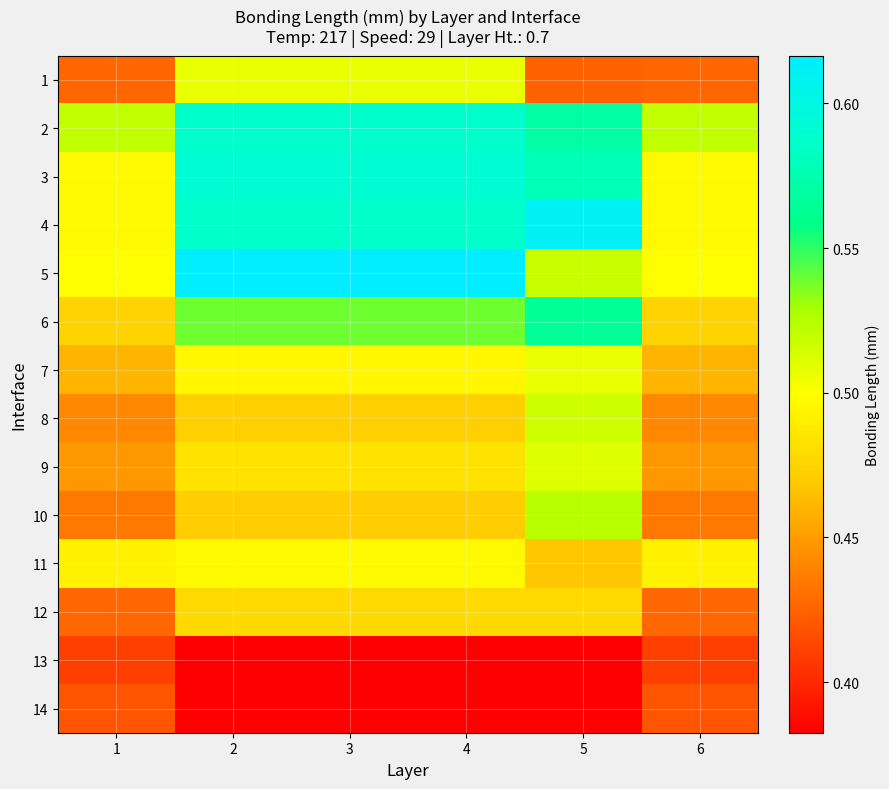

Reading left to right, what are all the values shown in this chart?

1: 1=0.4	2=0.5	3=0.5	4=0.5	5=0.4	6=0.4
2: 1=0.5	2=0.6	3=0.6	4=0.6	5=0.6	6=0.5
3: 1=0.5	2=0.6	3=0.6	4=0.6	5=0.6	6=0.5
4: 1=0.5	2=0.6	3=0.6	4=0.6	5=0.6	6=0.5
5: 1=0.5	2=0.6	3=0.6	4=0.6	5=0.5	6=0.5
6: 1=0.5	2=0.5	3=0.5	4=0.5	5=0.6	6=0.5
7: 1=0.5	2=0.5	3=0.5	4=0.5	5=0.5	6=0.5
8: 1=0.4	2=0.5	3=0.5	4=0.5	5=0.5	6=0.4
9: 1=0.4	2=0.5	3=0.5	4=0.5	5=0.5	6=0.4
10: 1=0.4	2=0.5	3=0.5	4=0.5	5=0.5	6=0.4
11: 1=0.5	2=0.5	3=0.5	4=0.5	5=0.5	6=0.5
12: 1=0.4	2=0.5	3=0.5	4=0.5	5=0.5	6=0.4
13: 1=0.4	2=0.4	3=0.4	4=0.4	5=0.4	6=0.4
14: 1=0.4	2=0.4	3=0.4	4=0.4	5=0.4	6=0.4